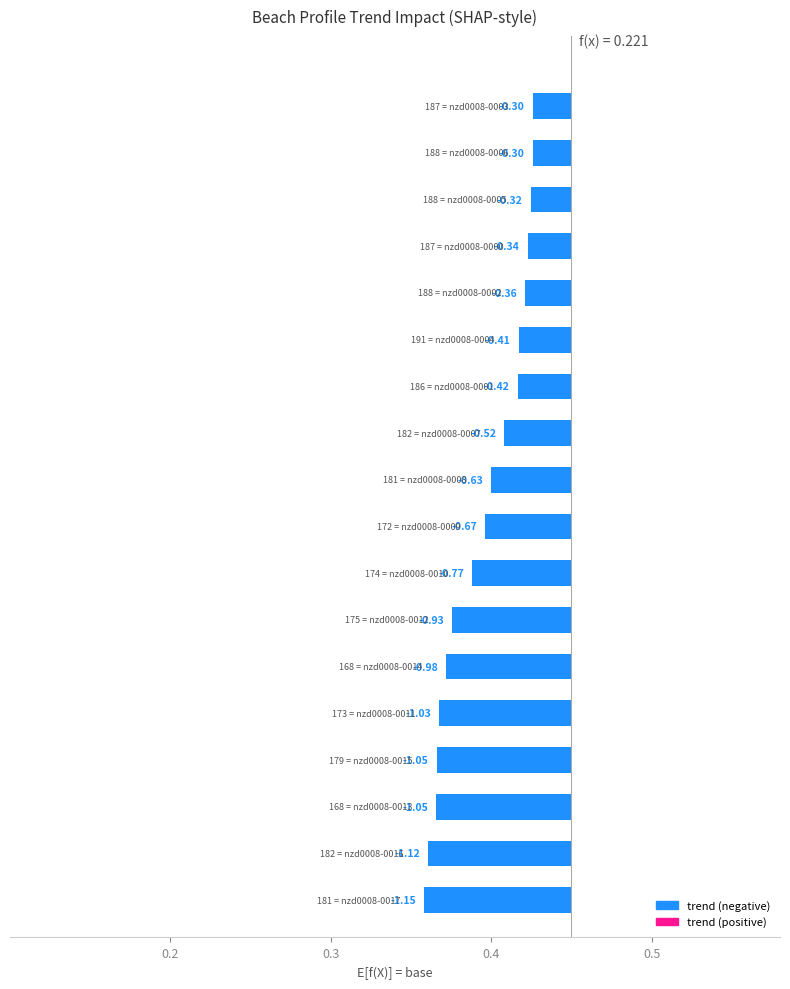

What is the maximum value shown in the chart?

0.3